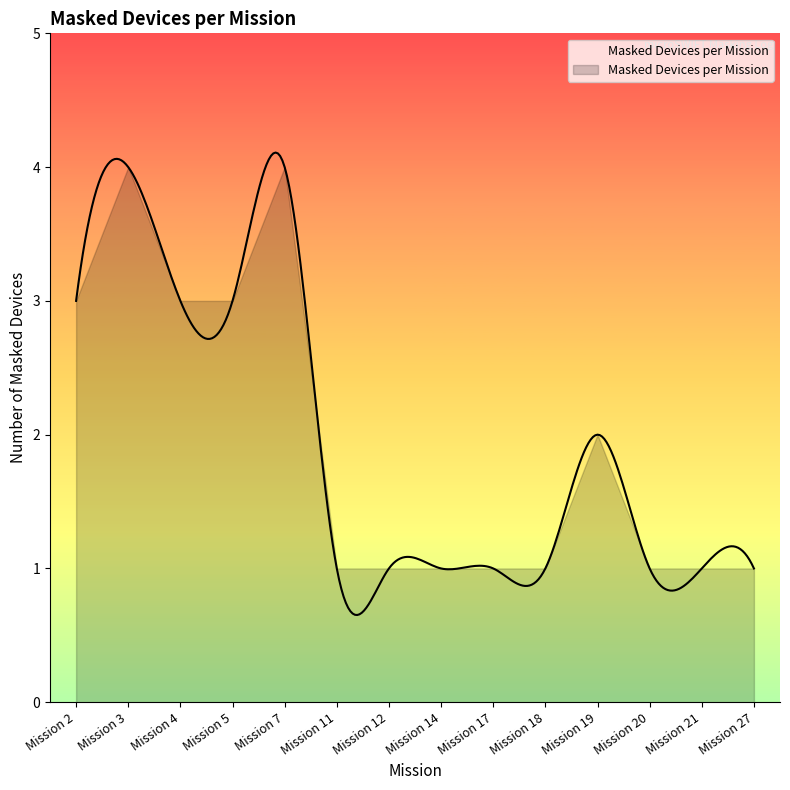

True or false: the data has more than 0 interior local peaks.

True